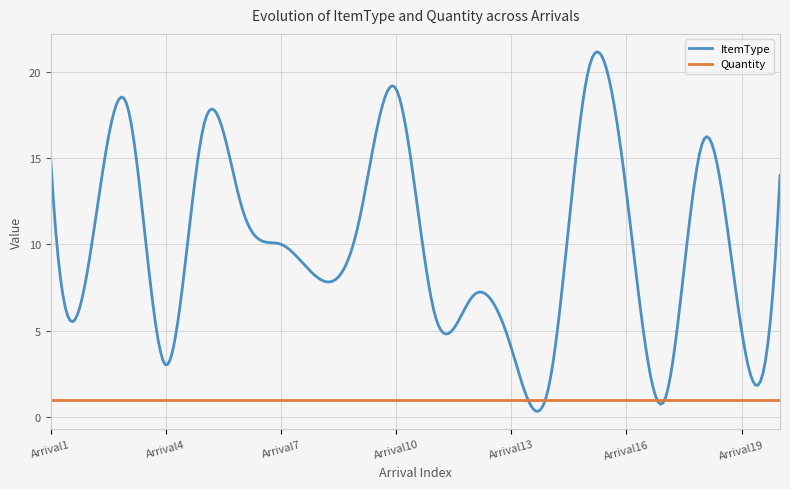

Which series has the largest total across all categories?

ItemType